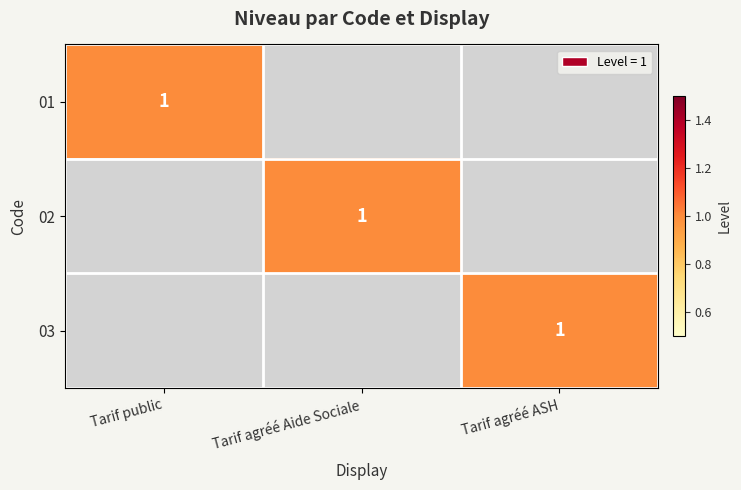

Count the number of data series in this chart.

3